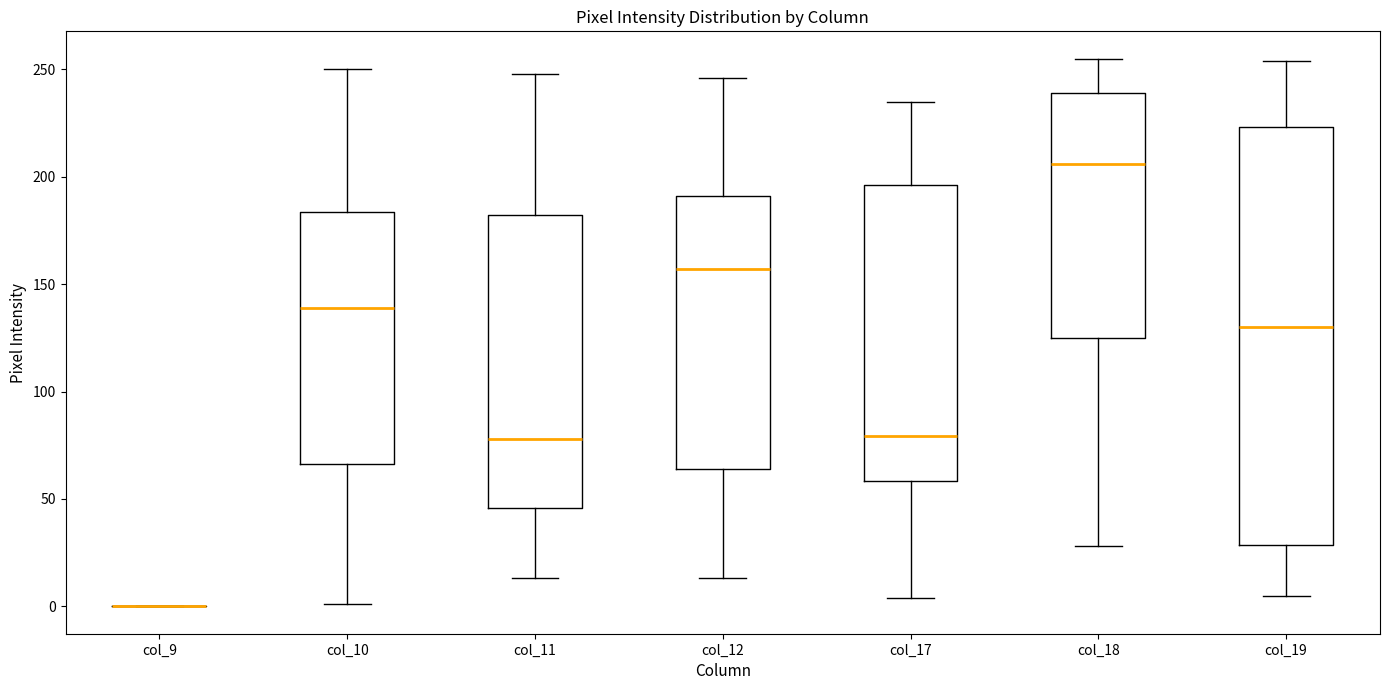

Where is the lower edge of the box for col_11 on the y-axis? The values are not printed on the chart, so give them approximately, as read against the axis.

45